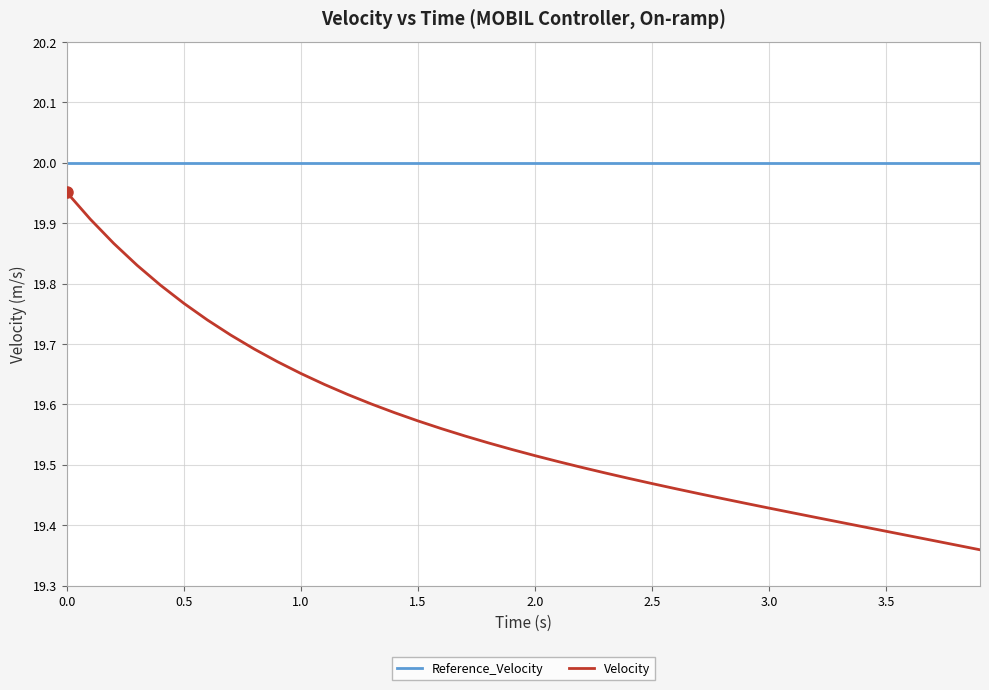

Which series has the largest total across all categories?

Reference_Velocity